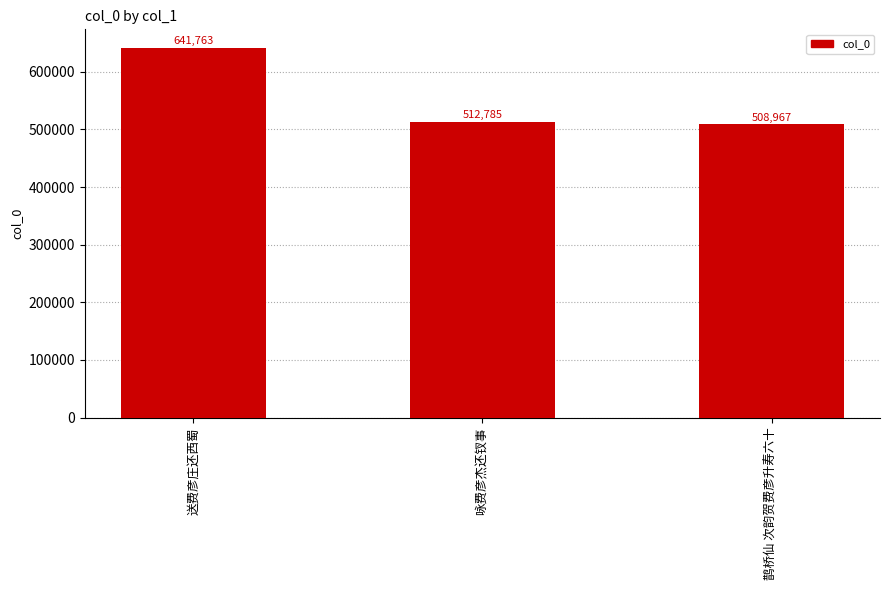

What is the value of the 3rd bar from the left?

508967